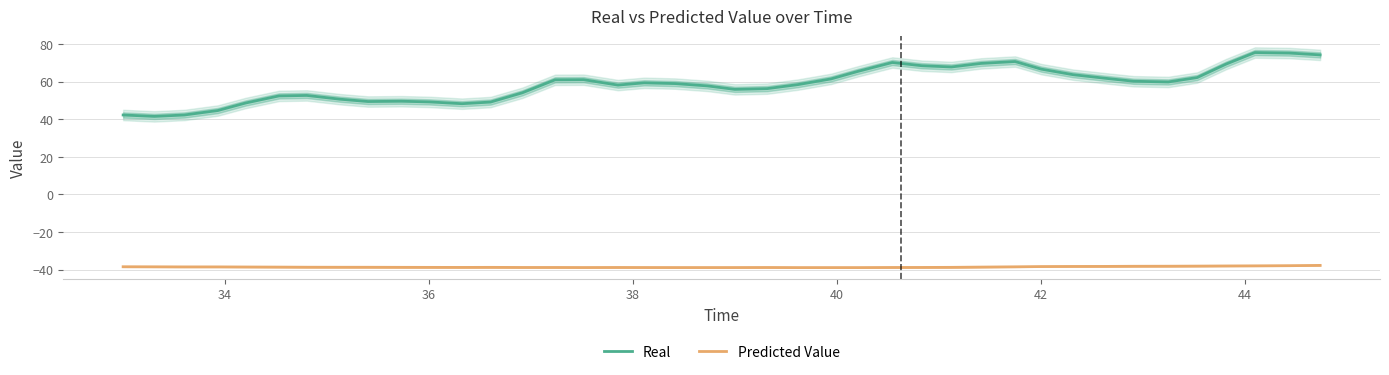

What is the minimum value for Real?

41.6